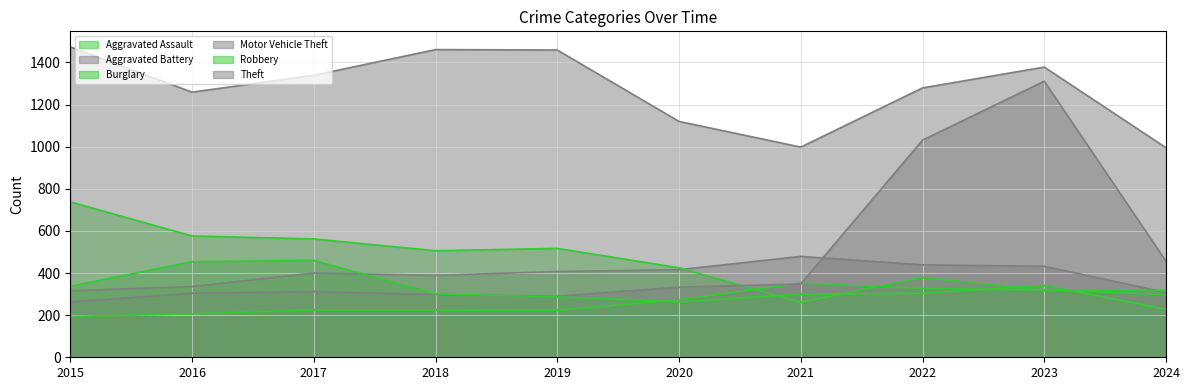

At which label is Motor Vehicle Theft closest to 787?

2022